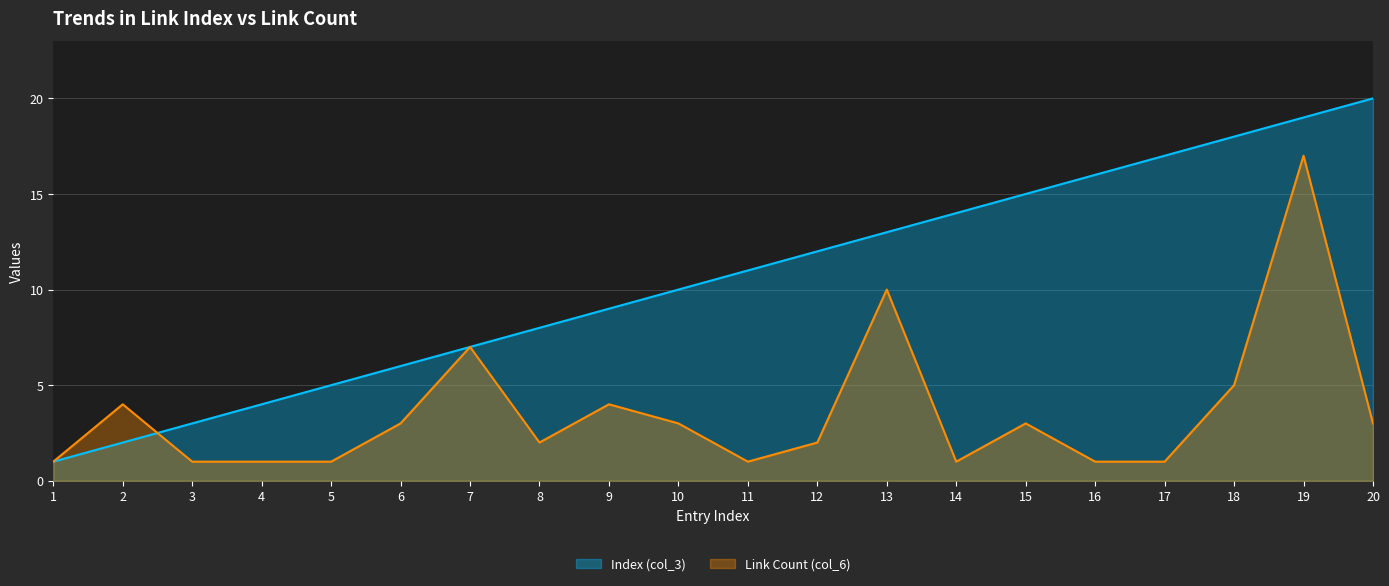

Between 20 and 10, which is larger?

20